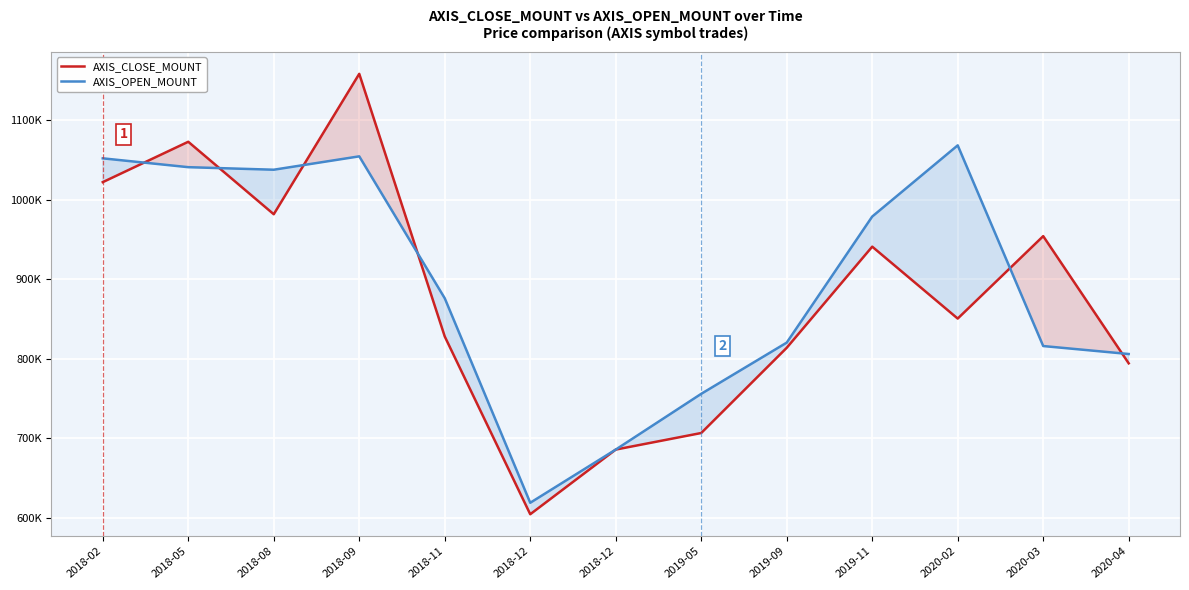

Which series changed the most between 2018-12 and 2020-04?

AXIS_OPEN_MOUNT